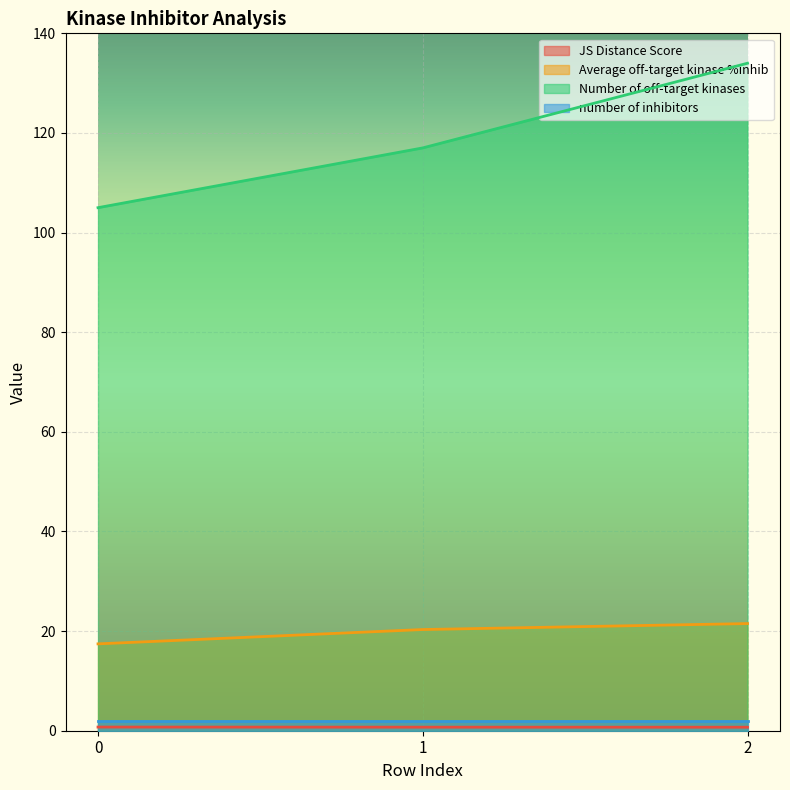

Which series changed the most between 1 and 2?

Number of off-target kinases